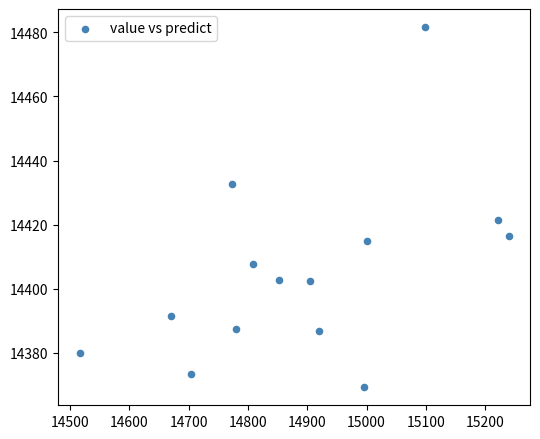

What is the range of X values (max minus min)?

723.2